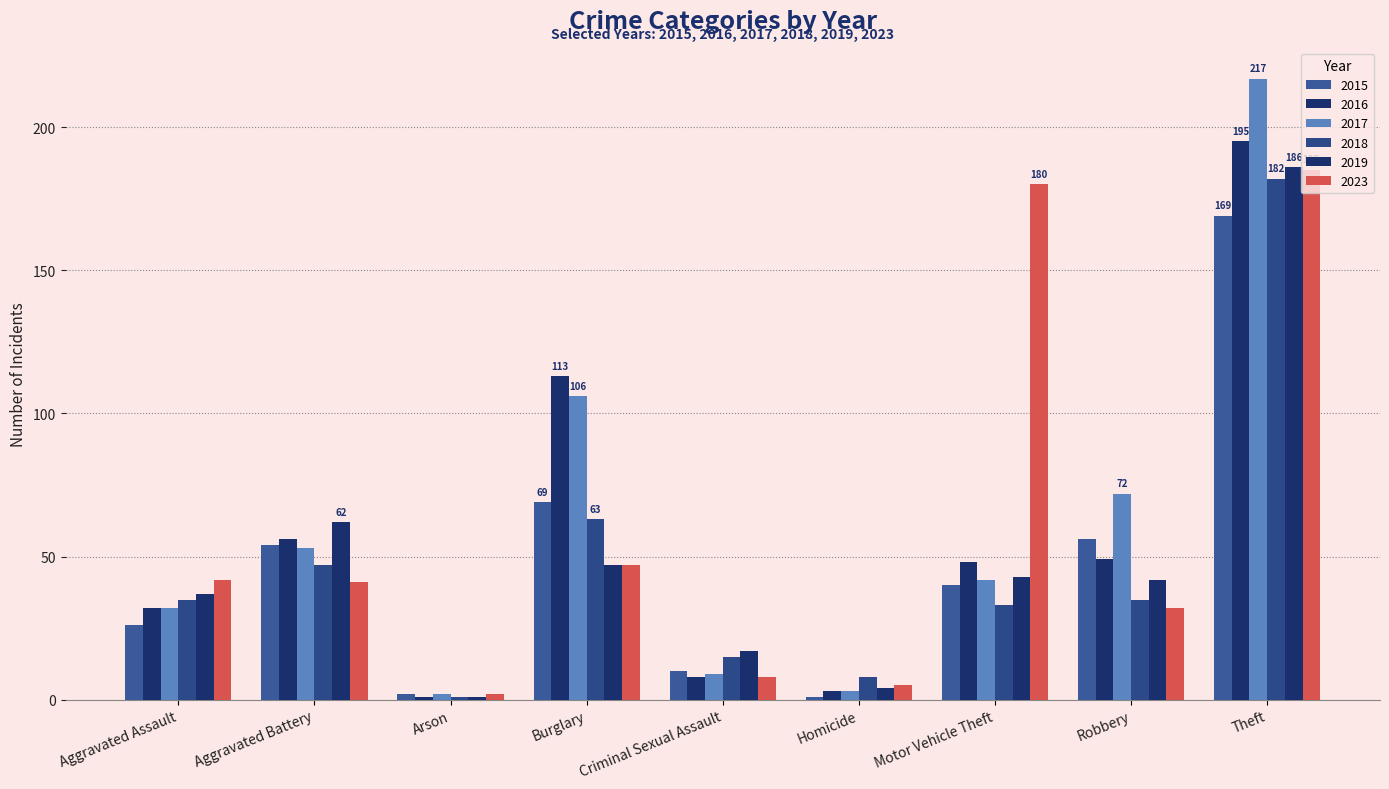

Rank the categories by 2019 value from lowest to highest.

Arson, Homicide, Criminal Sexual Assault, Aggravated Assault, Robbery, Motor Vehicle Theft, Burglary, Aggravated Battery, Theft